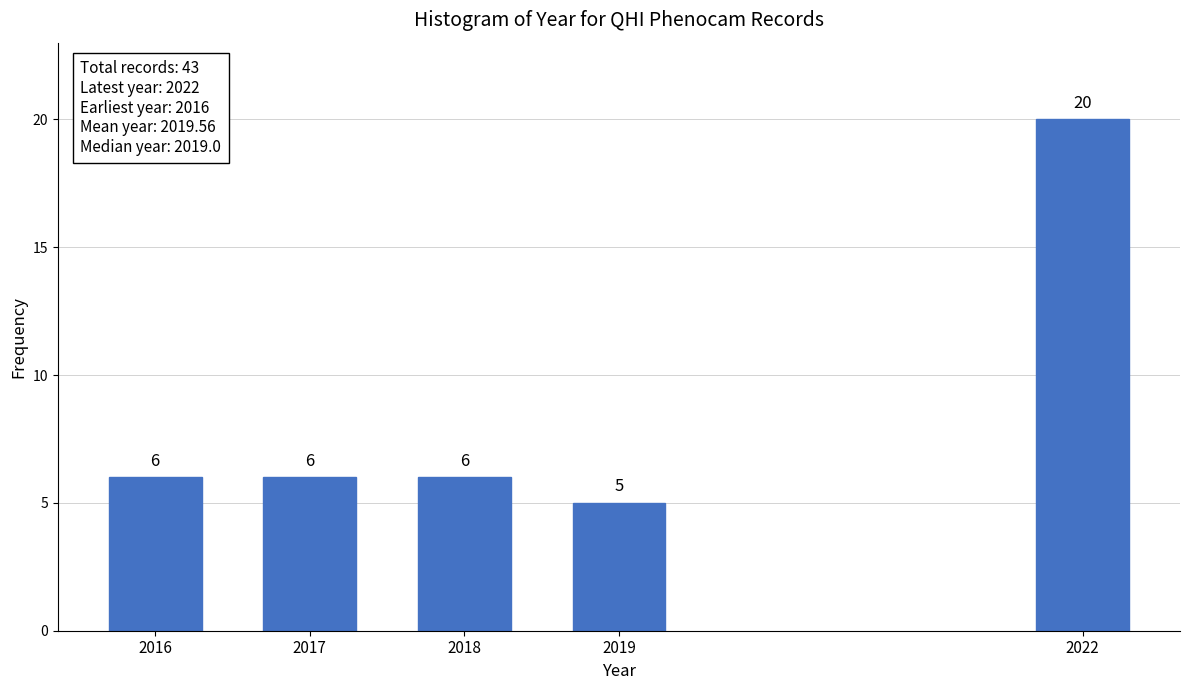

Reading left to right, transcribe all the data shown in this chart.

2016=6	2017=6	2018=6	2019=5	2022=20